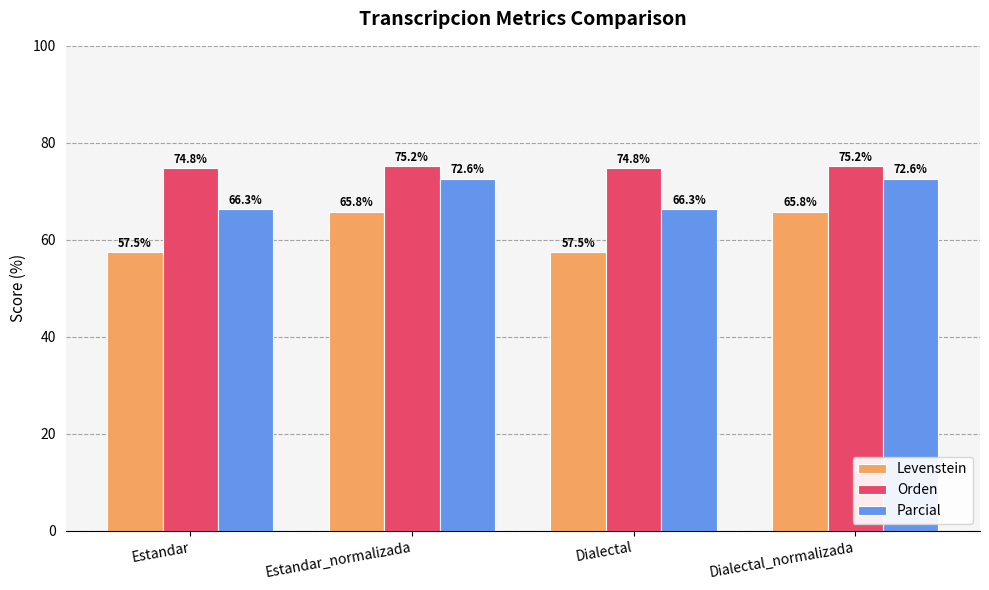

Rank the series by their maximum value, from lowest to highest.

Levenstein, Parcial, Orden